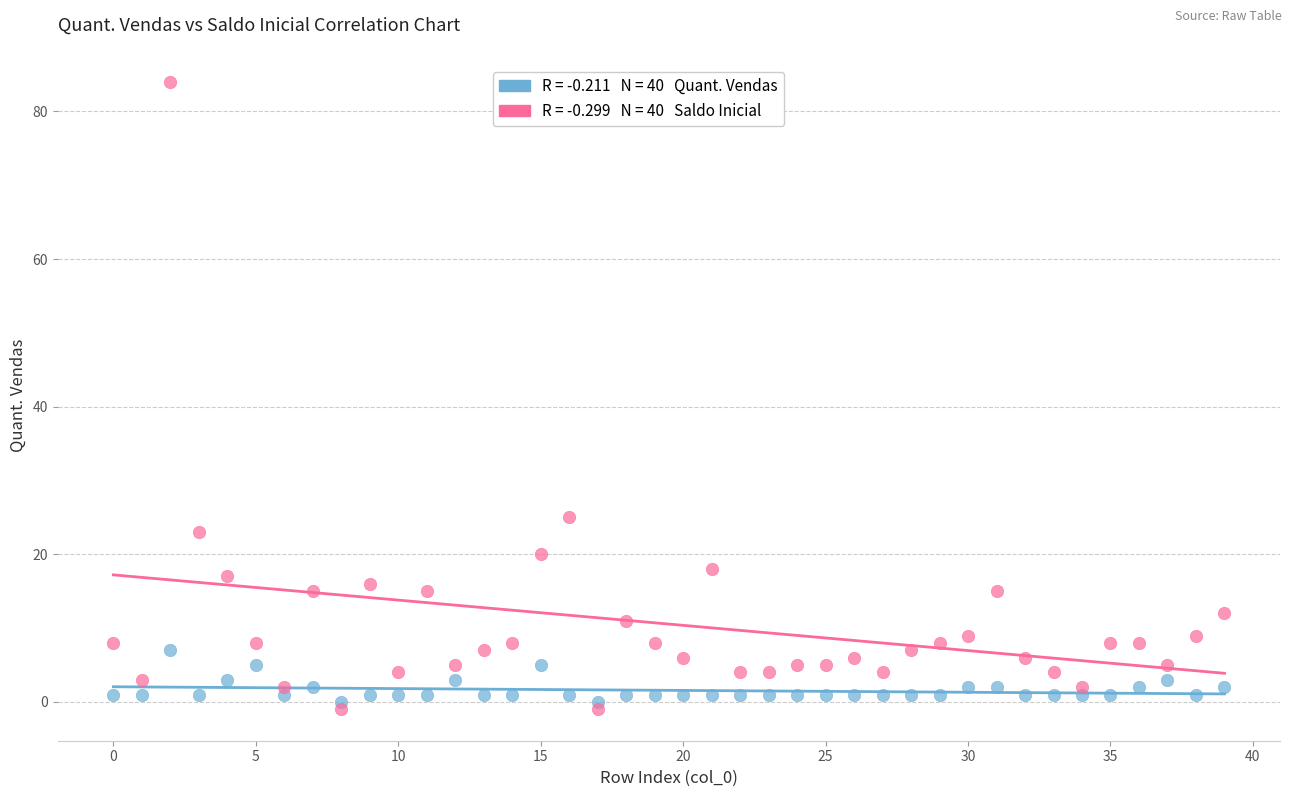

Across all series, what Y value is closest to 41?

25